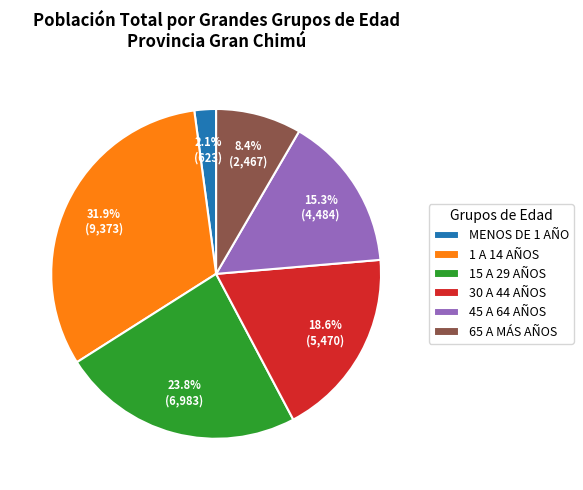

Does 65 A MÁS AÑOS represent more than half of the total?

No